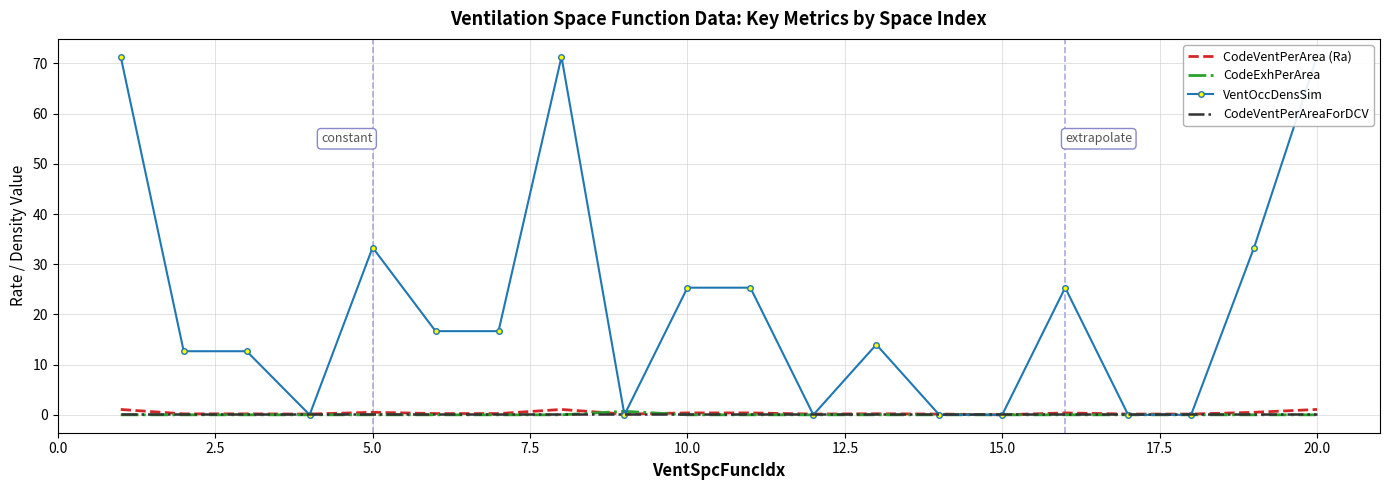

Is it true that CodeVentPerAreaForDCV equals 0.1 at 10.0?

True